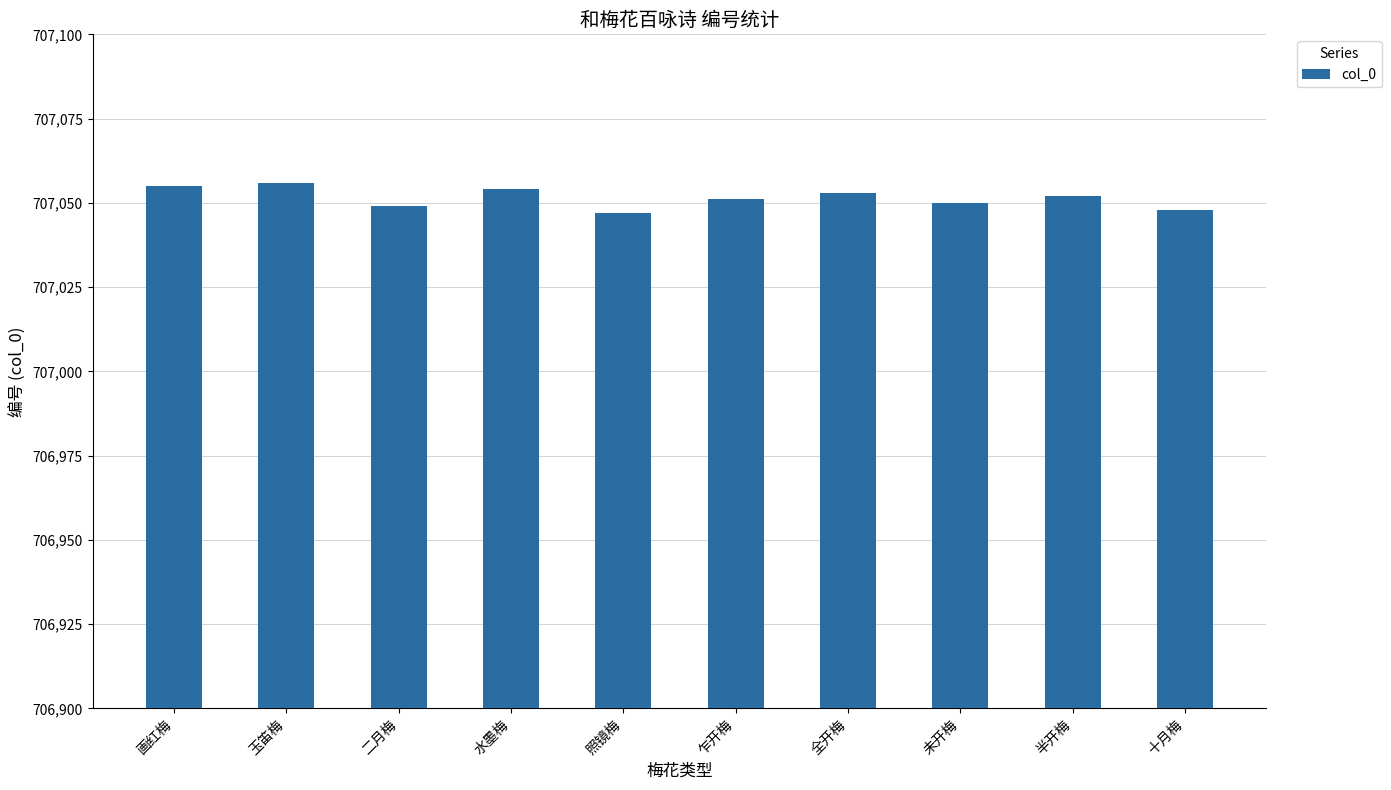

Reading left to right, transcribe all the data shown in this chart.

画红梅=707055	玉笛梅=707056	二月梅=707049	水墨梅=707054	照镜梅=707047	乍开梅=707051	全开梅=707053	未开梅=707050	半开梅=707052	十月梅=707048